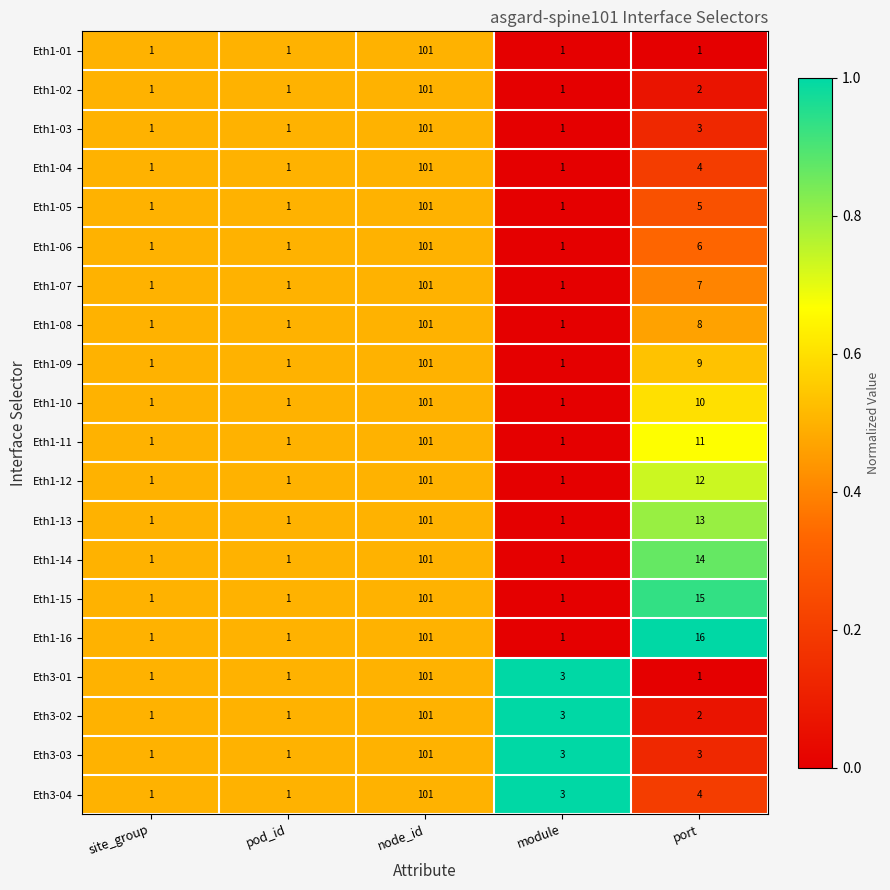

How many series are shown in this chart?

20